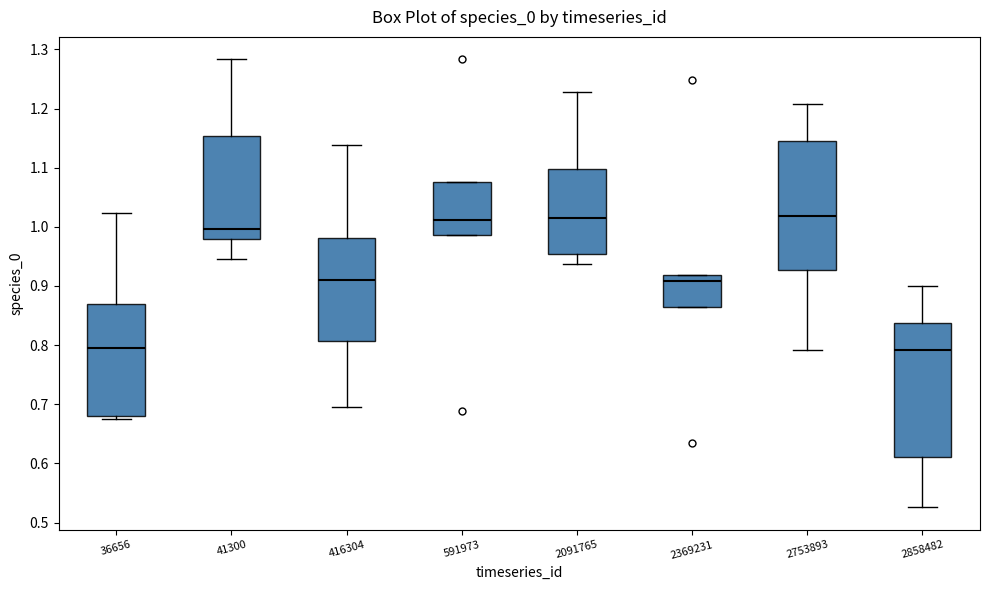

Where does the upper whisker of the box at x = 2091765 end on the y-axis? The values are not printed on the chart, so give them approximately, as read against the axis.

1.23